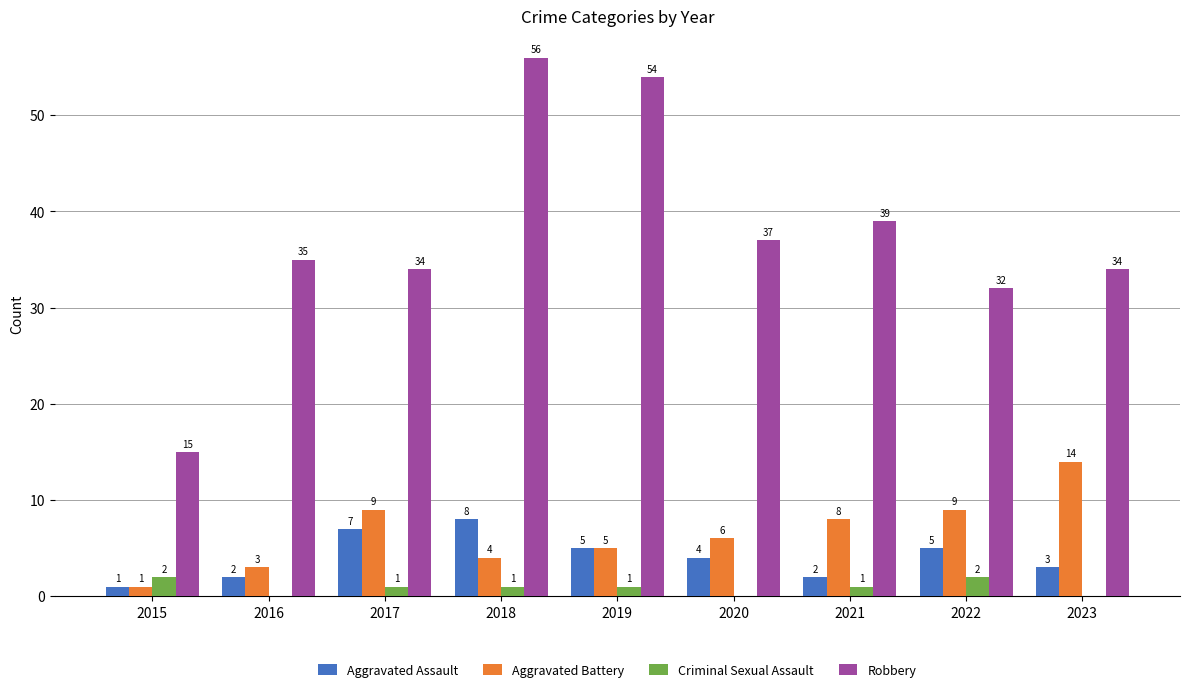

Where is Aggravated Battery nearest to the value 7?

2020